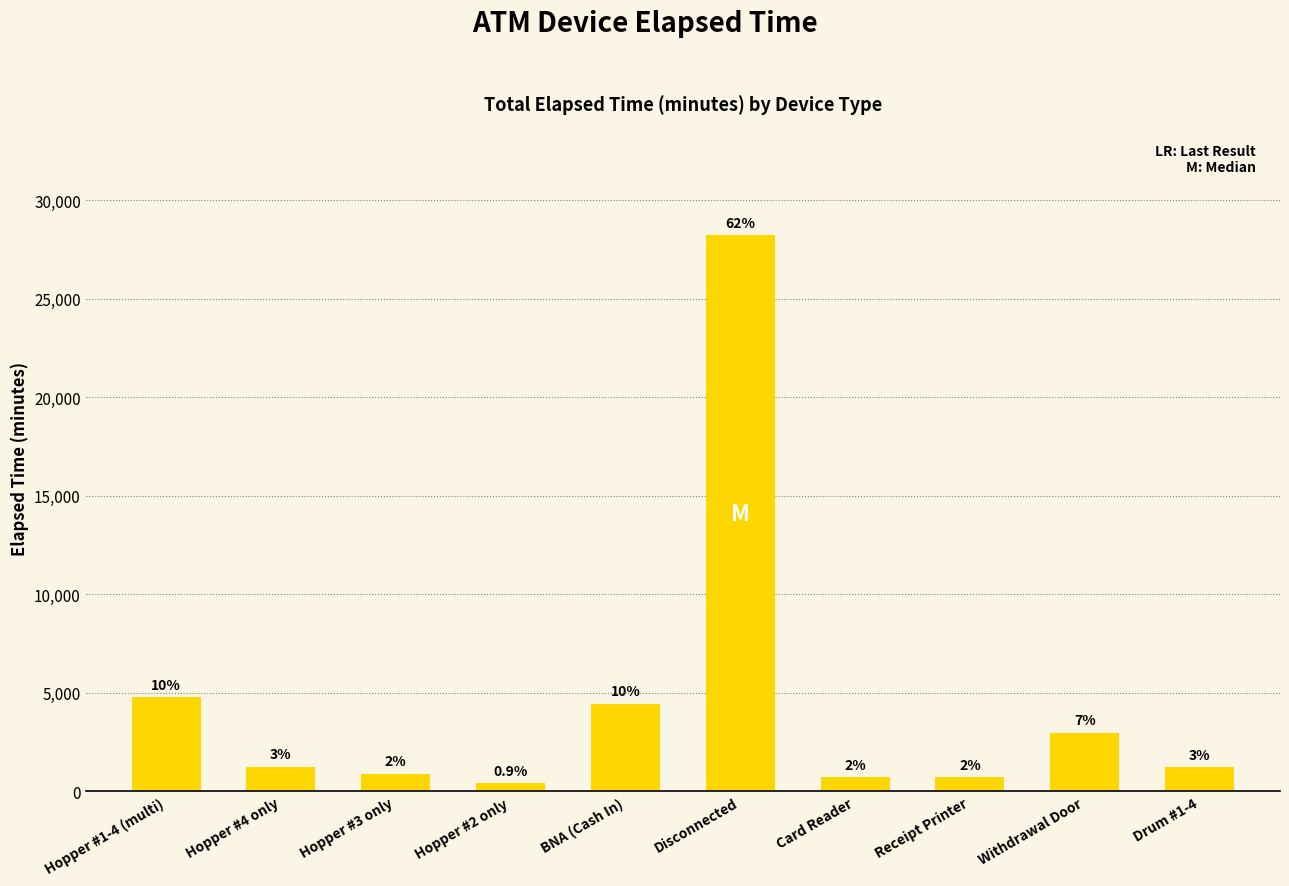

How many bars are there in total?

10